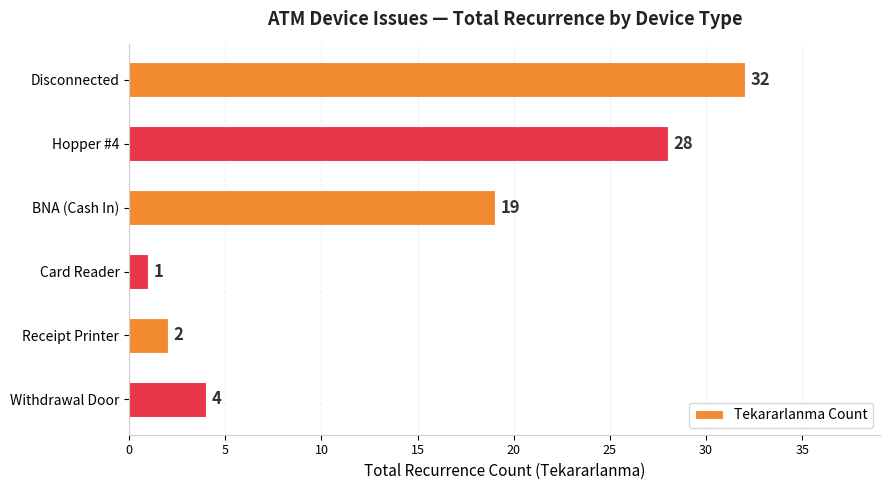

Is it true that the value at BNA (Cash In) is 19?

True